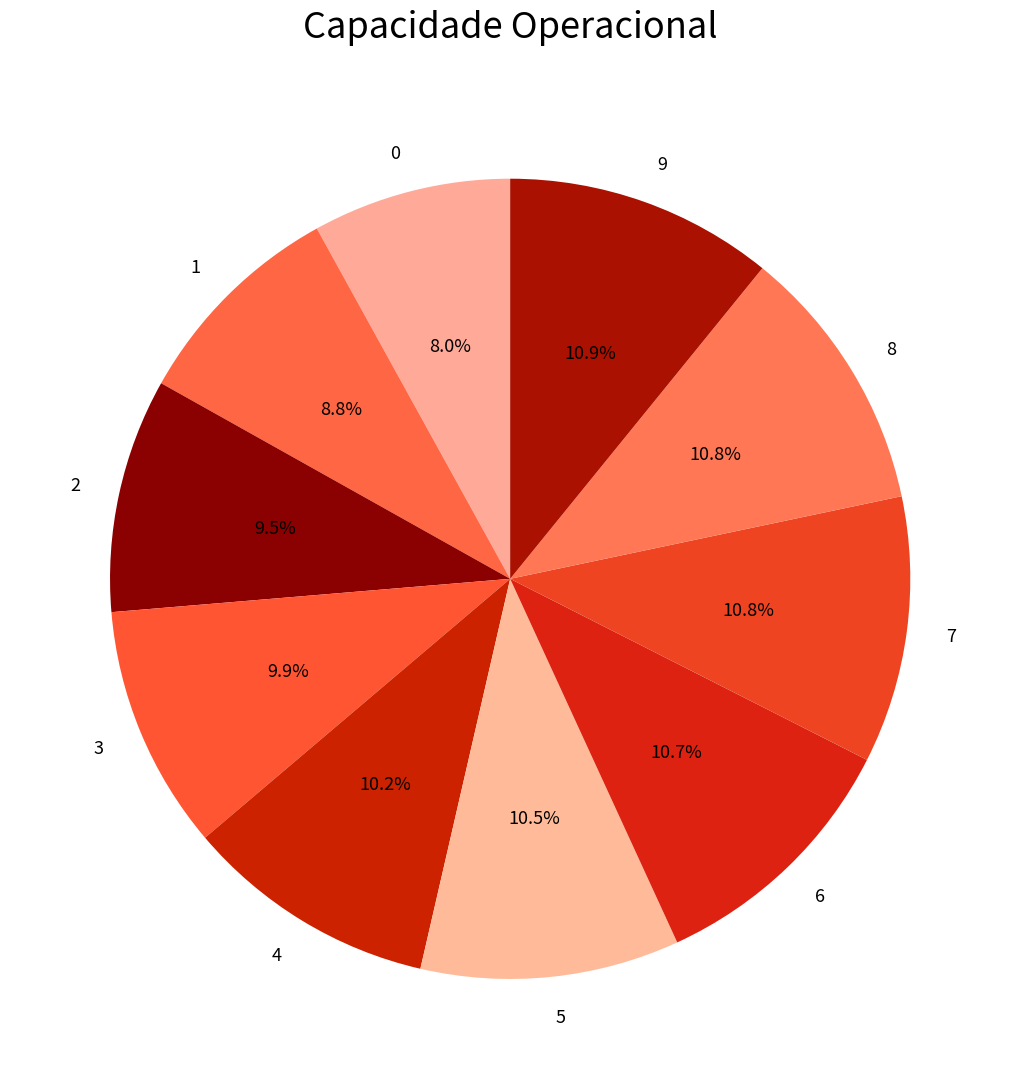

What percentage is NOT represented by 3?

90.1%